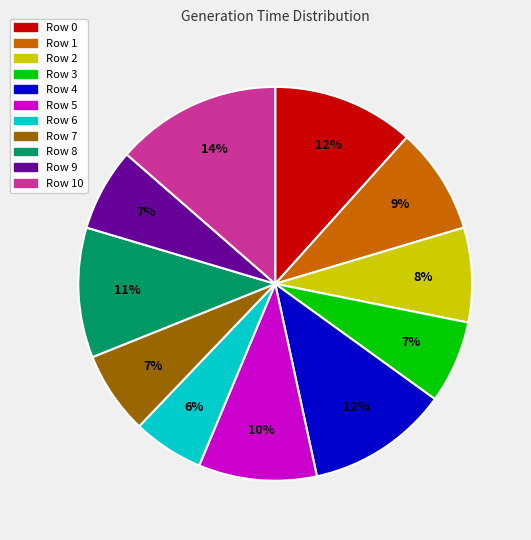

Does Row 7 represent more than half of the total?

No